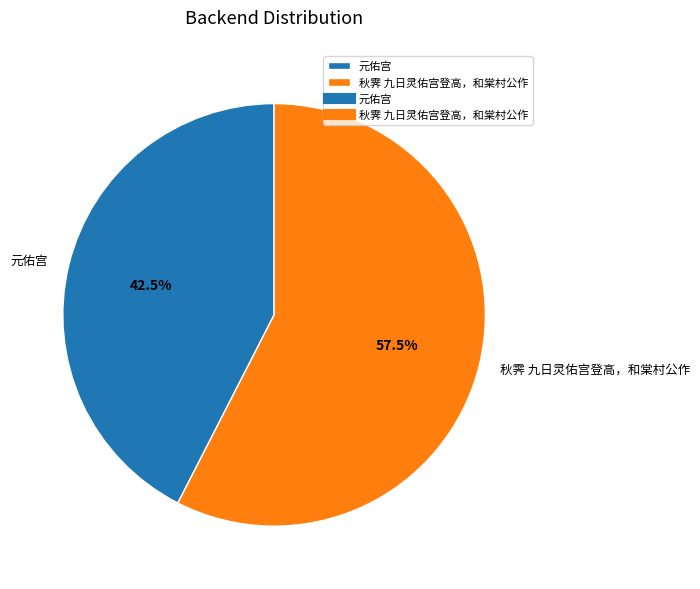

Which category accounts for the majority?

秋霁 九日灵佑宫登高，和棠村公作